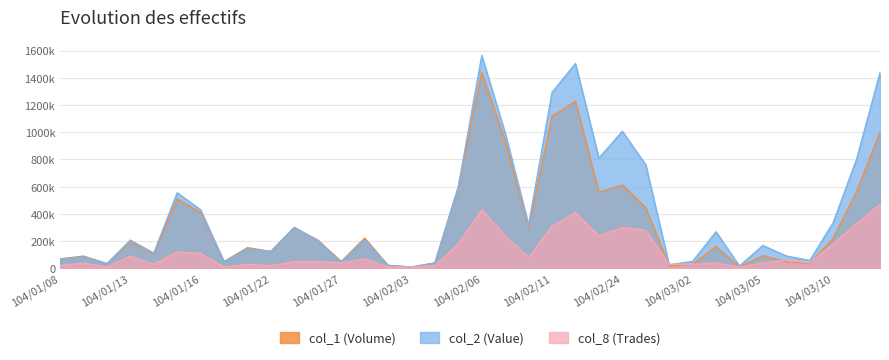

Which series has the widest spread of values?

col_2 (Value)